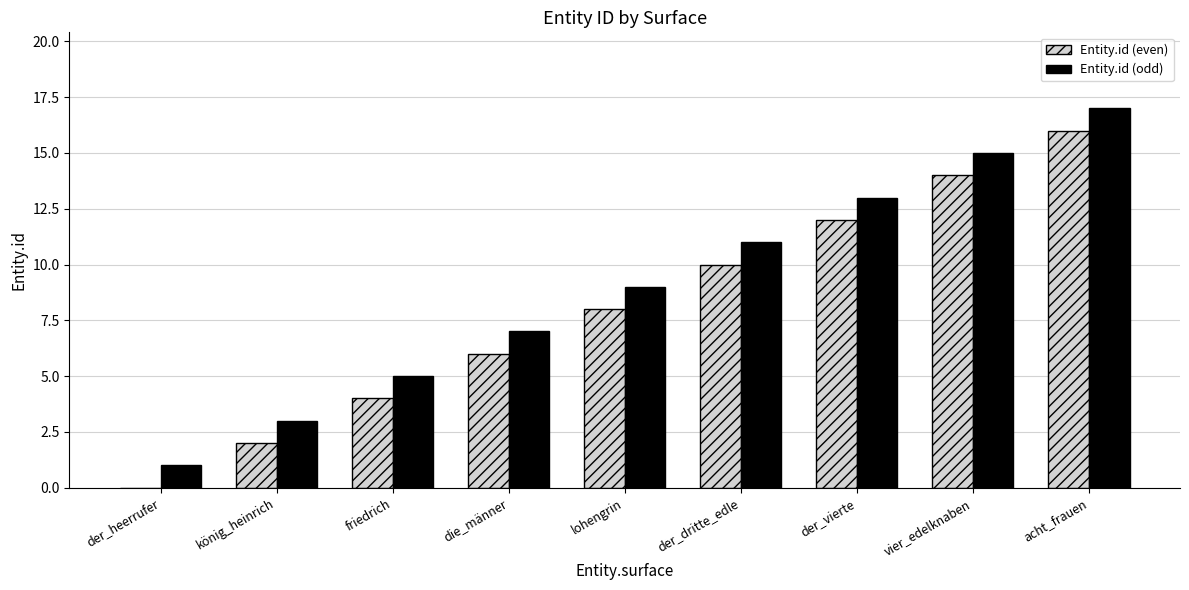

What is the sum of the Entity.id (odd) values at die_männer and der_vierte?

20